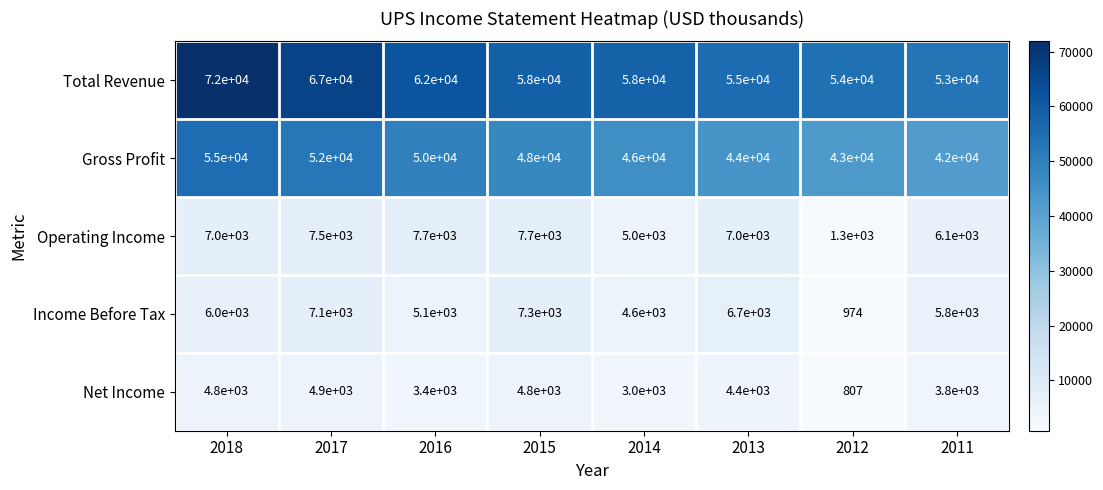

Between 2018 and 2012, which series saw the biggest shift?

Total Revenue